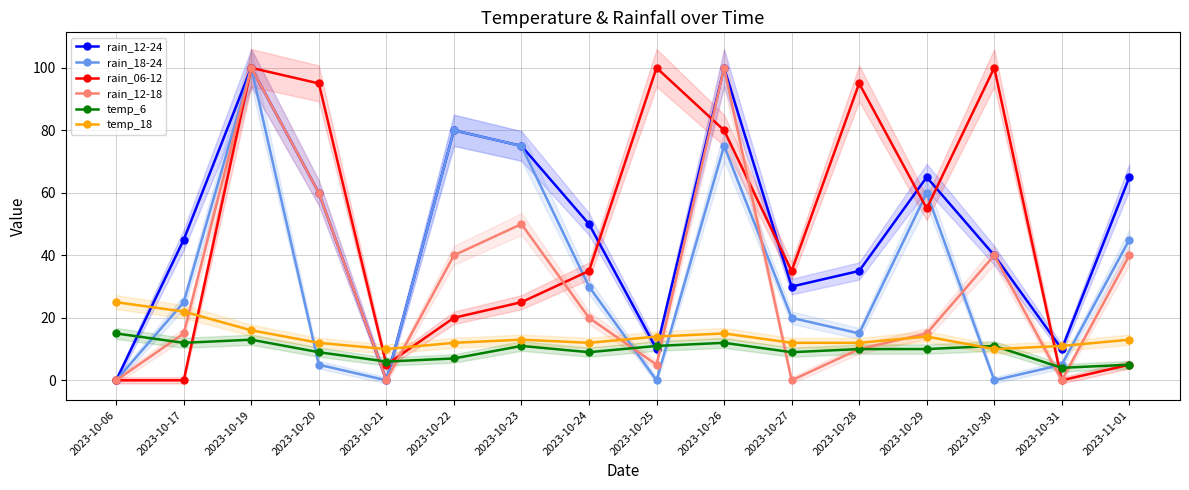

Between which two adjacent categories do rain_12-24 and temp_6 first intersect?

2023-10-06 and 2023-10-17